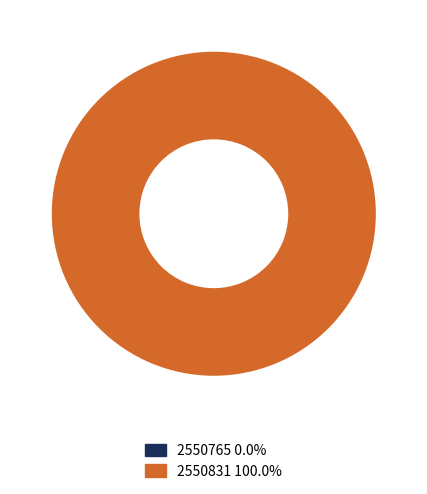

To the nearest percent, what is the average slice percentage?

50%